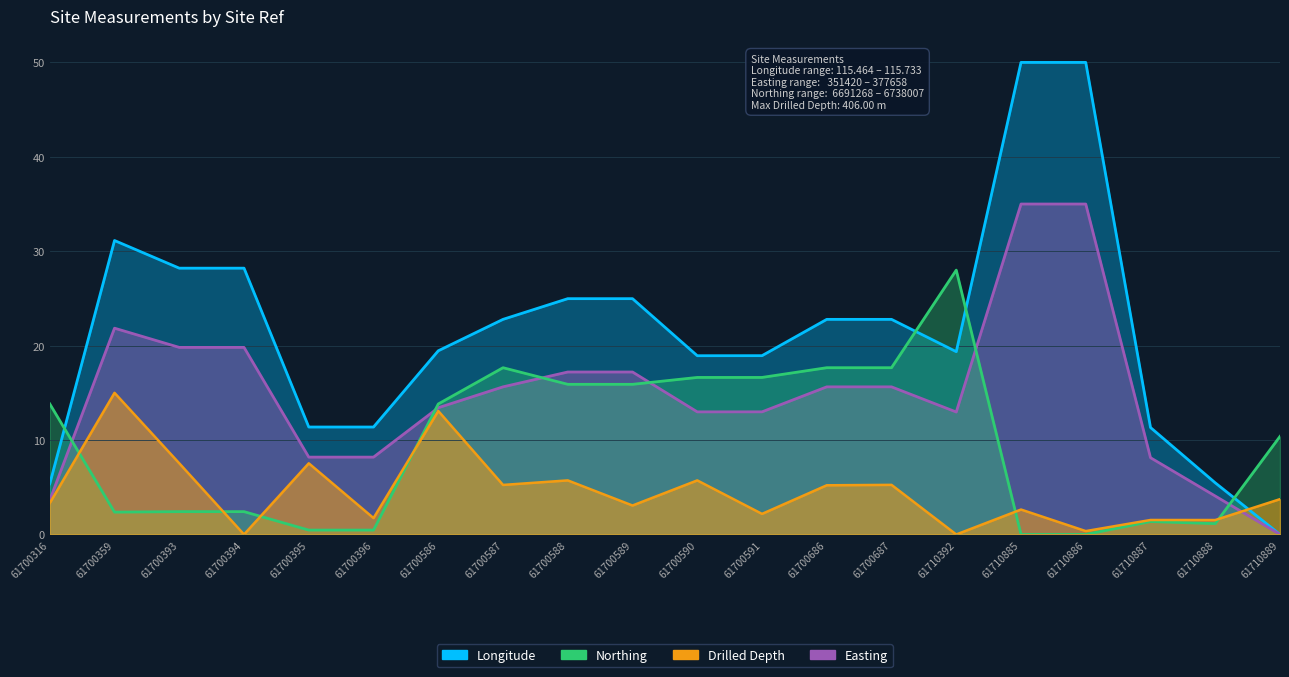

What is the difference between the maximum and minimum values in the Northing series?

28.0